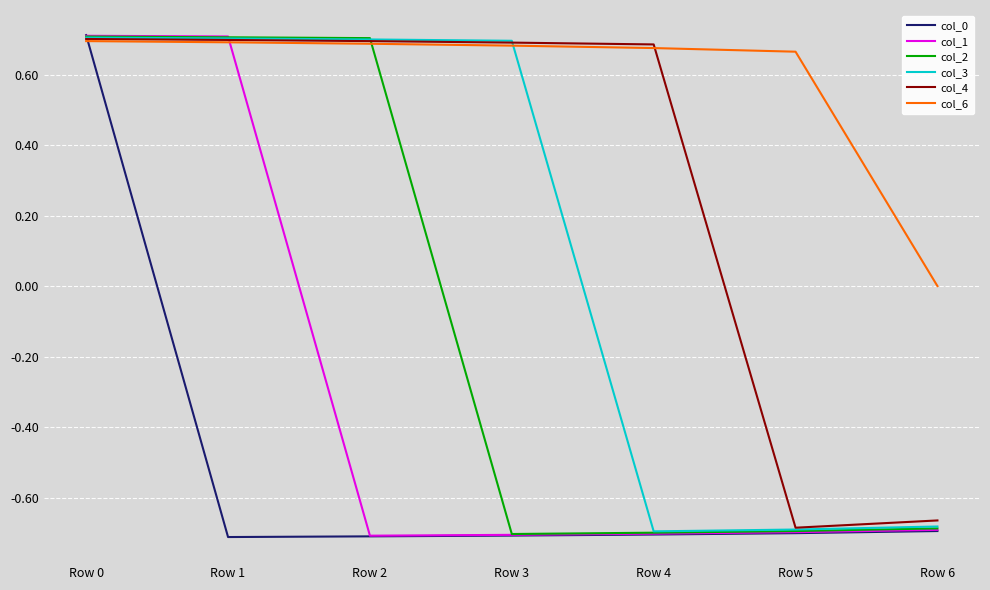

Rank the series by their average value, from lowest to highest.

col_0, col_1, col_2, col_3, col_4, col_6